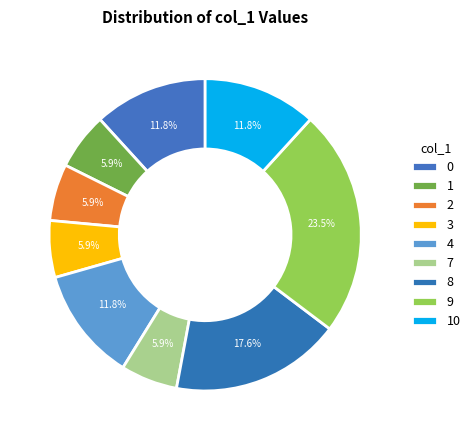

To the nearest percent, what is the difference between the 8 and 10 slice percentages?

6%